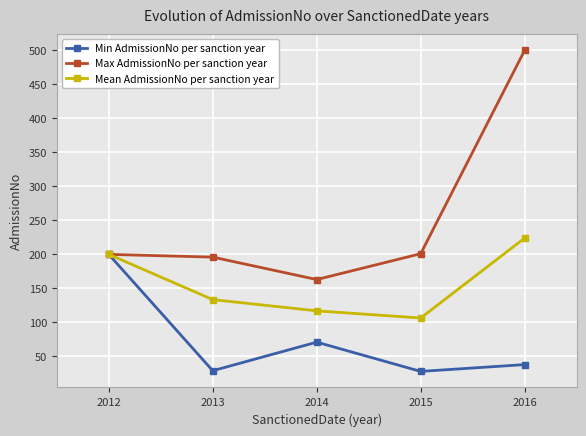

What is the greatest value displayed?

500.0